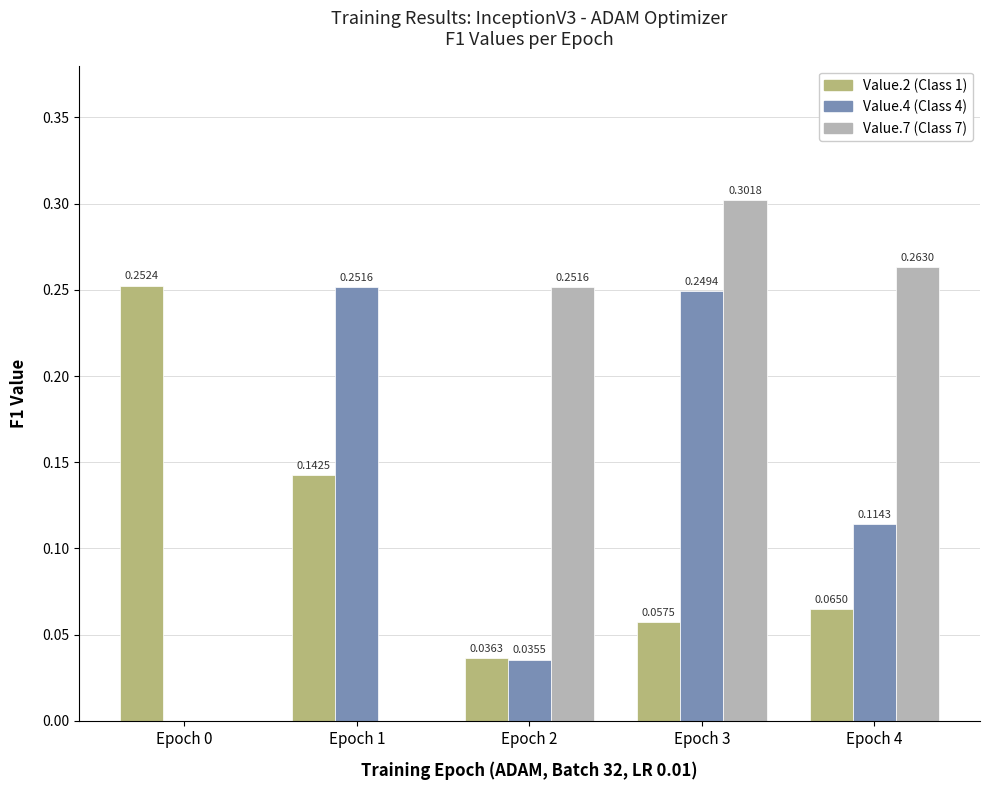

At which category is the sum across all series the highest?

Epoch 3